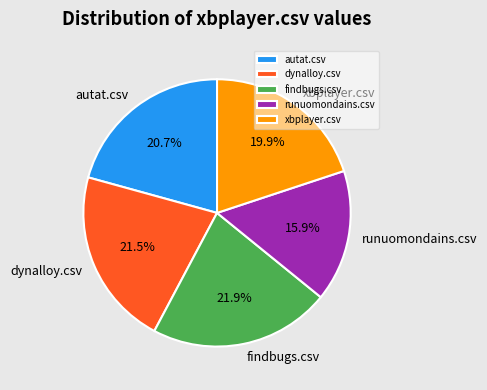

What percentage do findbugs.csv and runuomondains.csv together represent?

37.8%